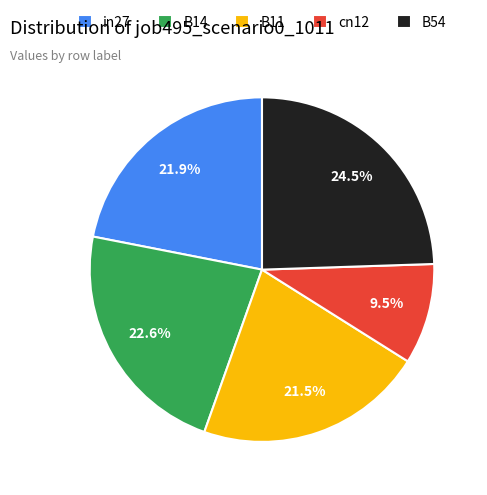

Combined, what portion of the pie is cn12 and in27?

31.4%